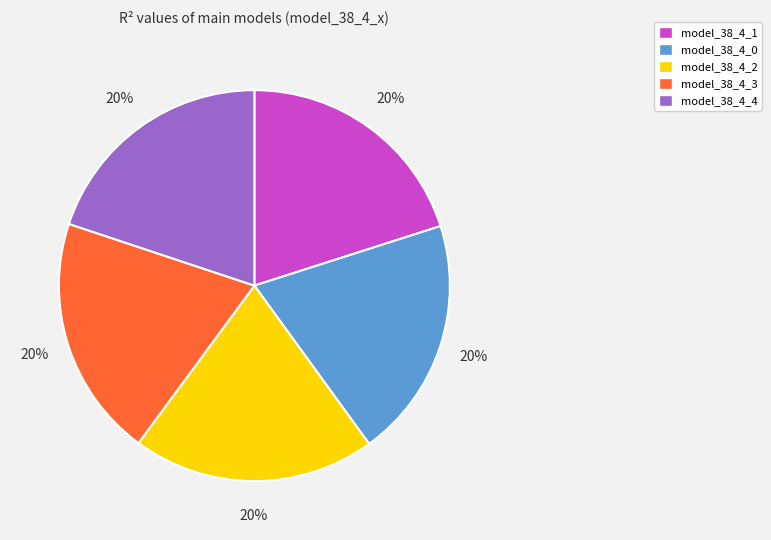

Does model_38_4_3 account for over 50% of the chart?

No